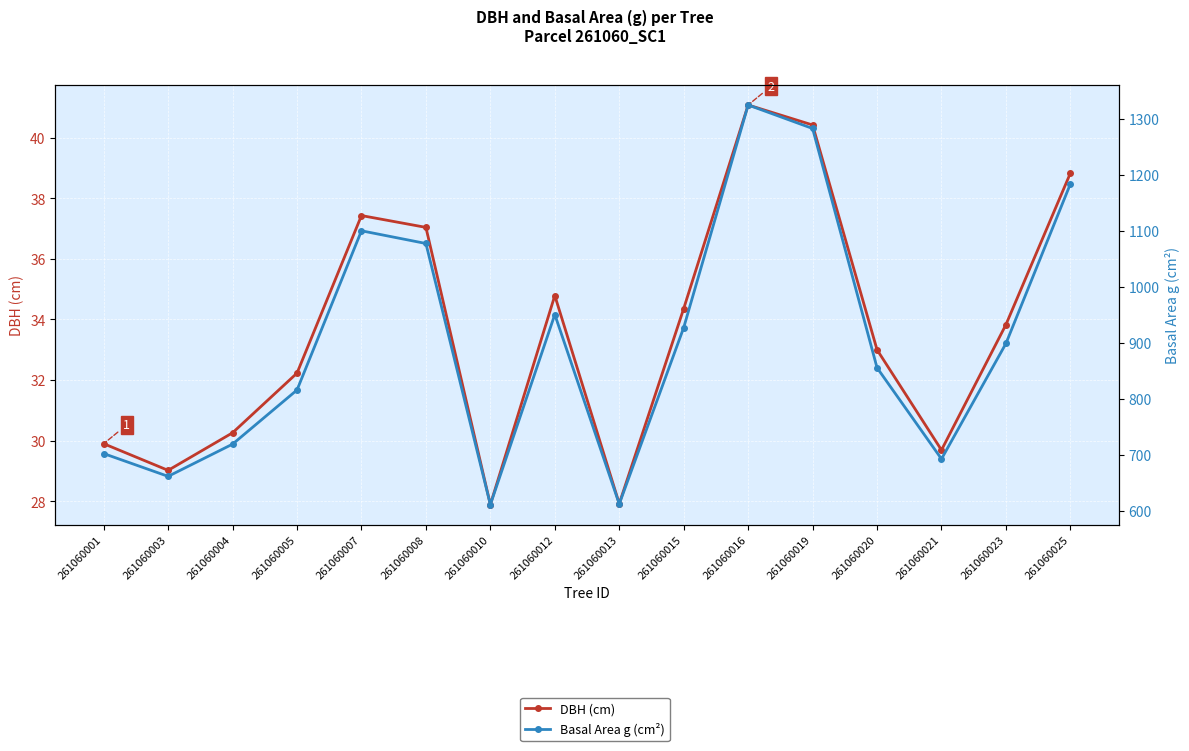

What is the spread (max minus min) of values at 261060007?

1062.9